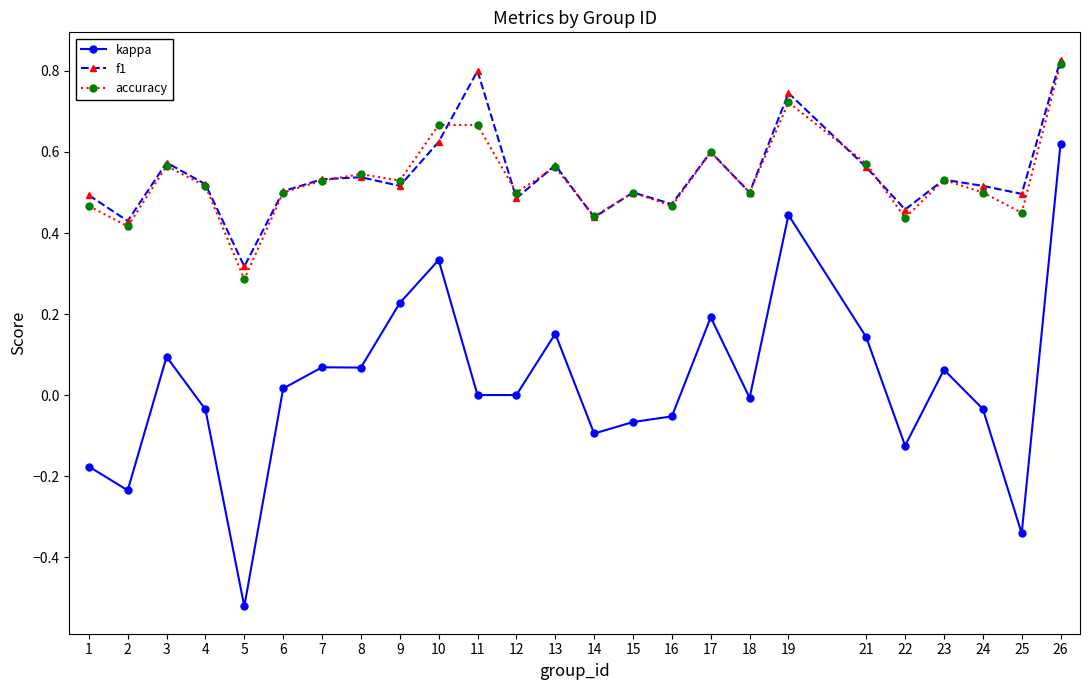

True or false: accuracy and kappa intersect in this chart.

False